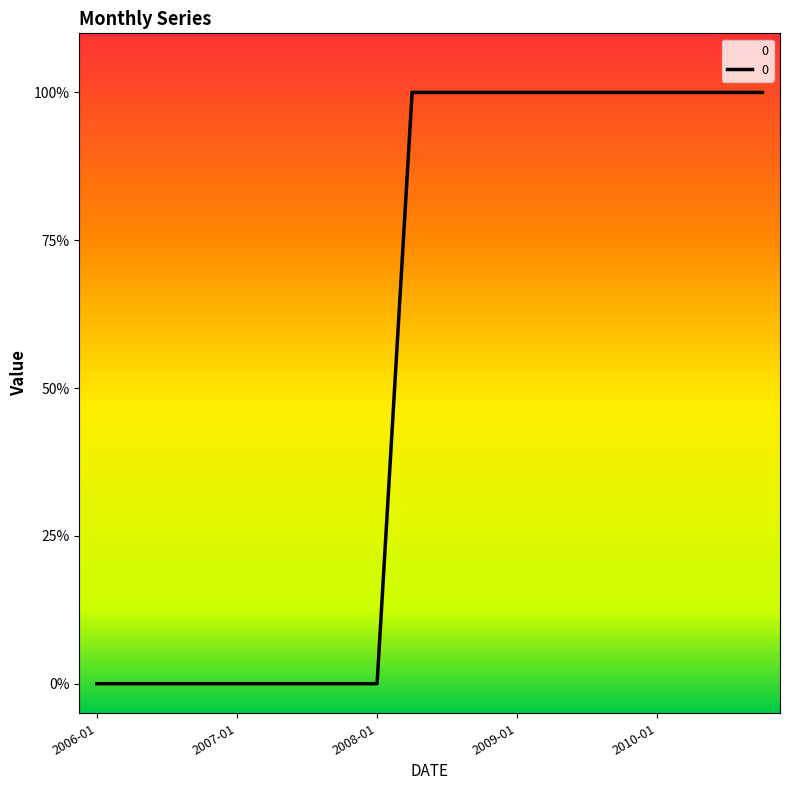

What is the maximum value shown in the chart?

1